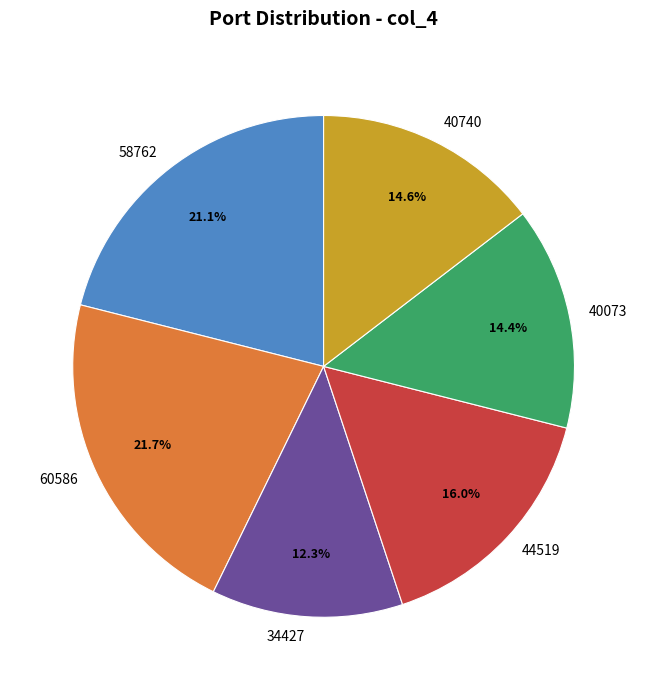

Does any single category account for the majority?

No